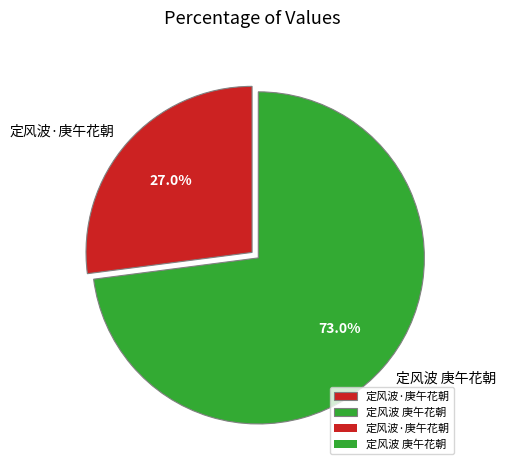

How many slices are in this pie chart?

2